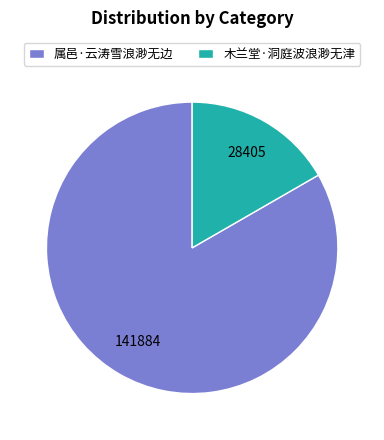

Is it true that 木兰堂·洞庭波浪渺无津 is 17% of the pie?

True